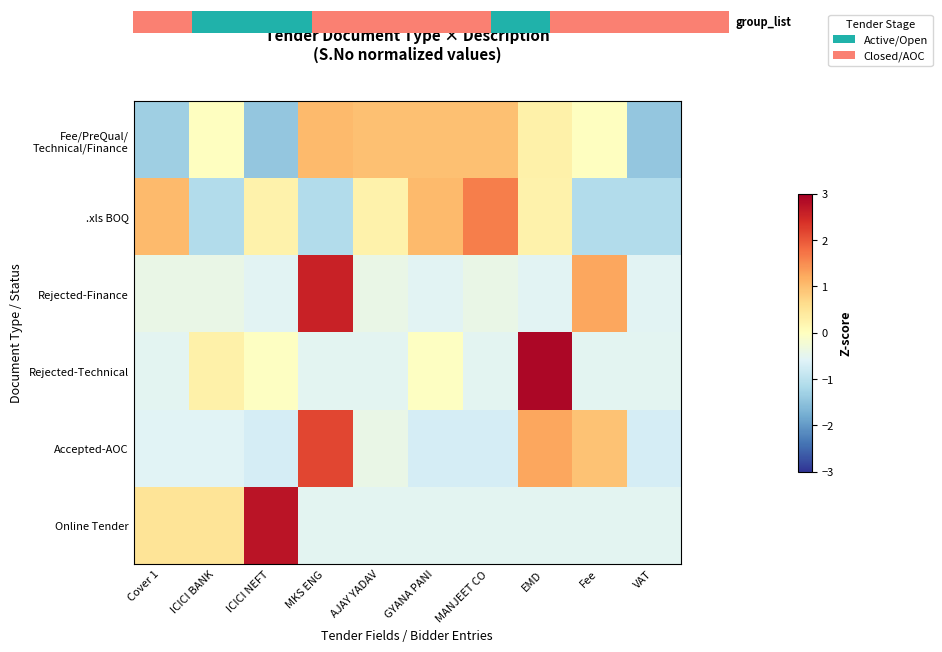

Which label corresponds to the smallest value in the chart?

ICICI NEFT